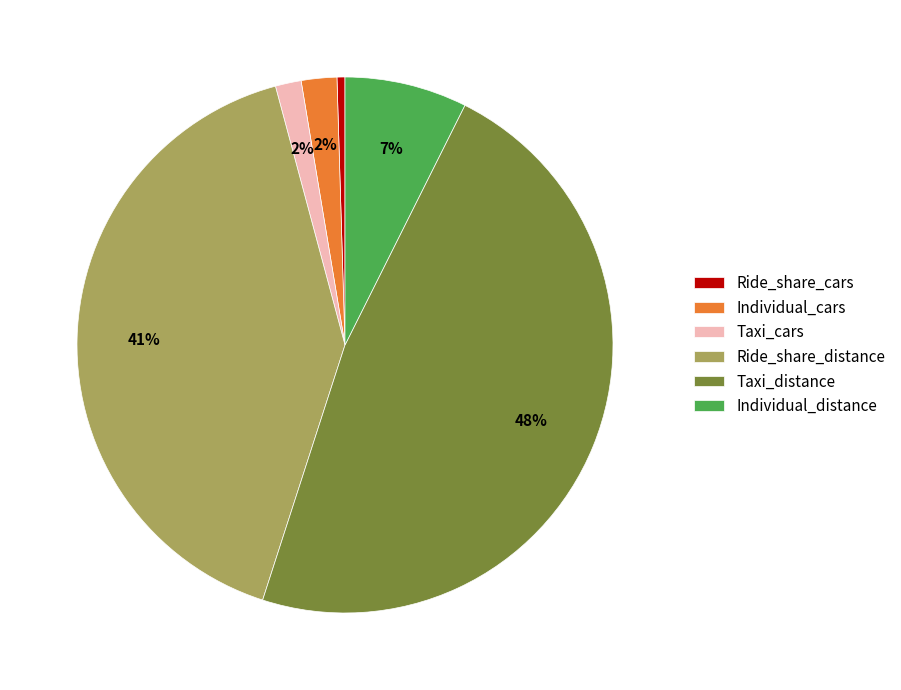

Do Taxi_cars and Ride_share_distance together represent more than half of the pie?

No